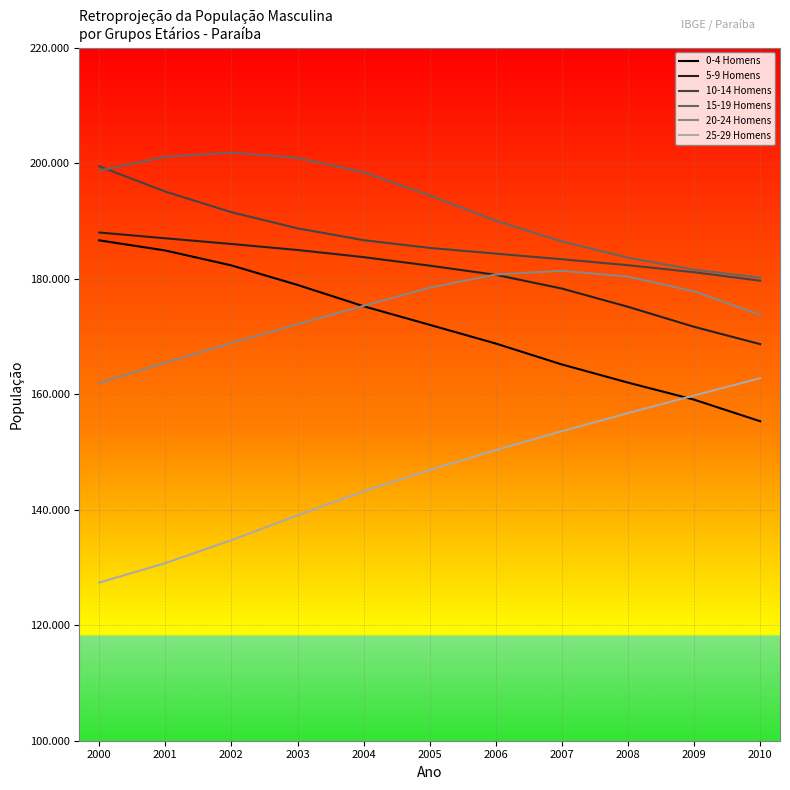

What is the average value of the 10-14 Homens series?

187047